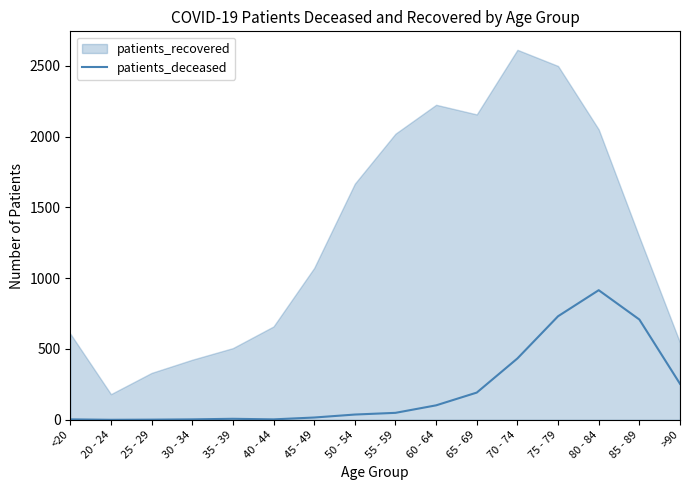

The value of patients_deceased at 75 - 79 is 1065. True or false?

False